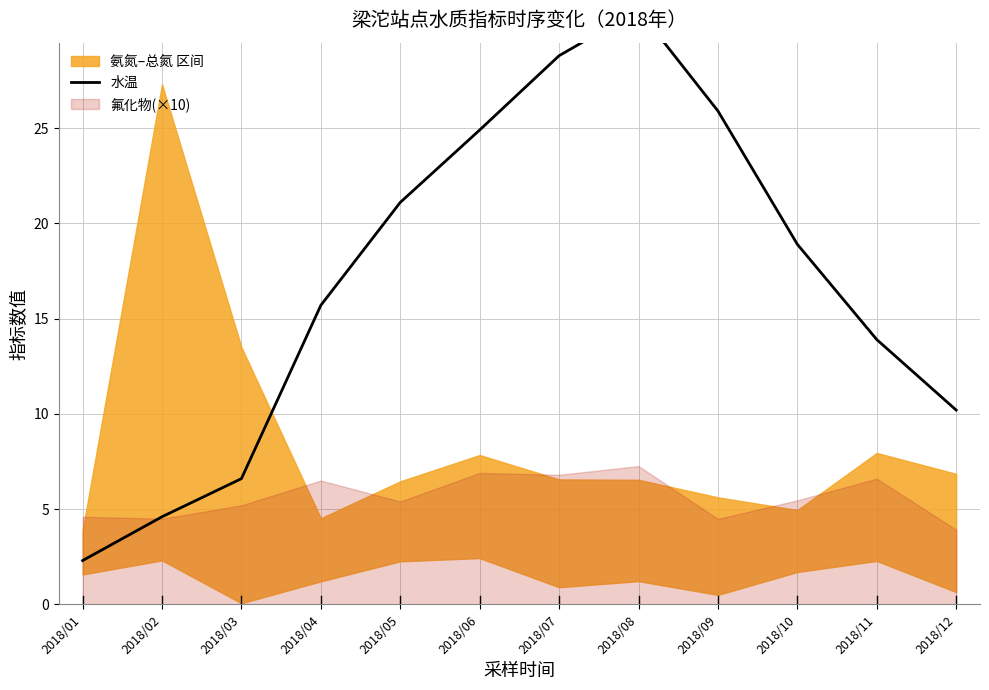

Between 2018/02 and 2018/06, which is larger?

2018/06